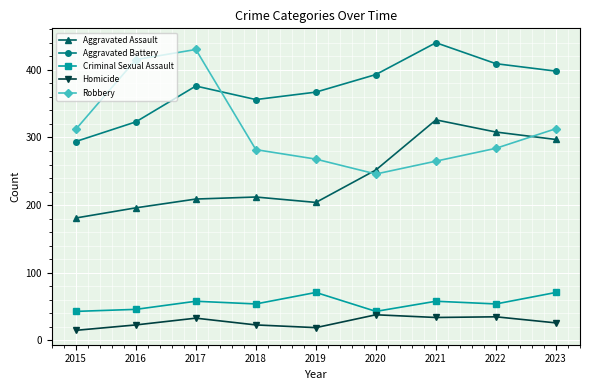

True or false: Criminal Sexual Assault and Robbery intersect in this chart.

False